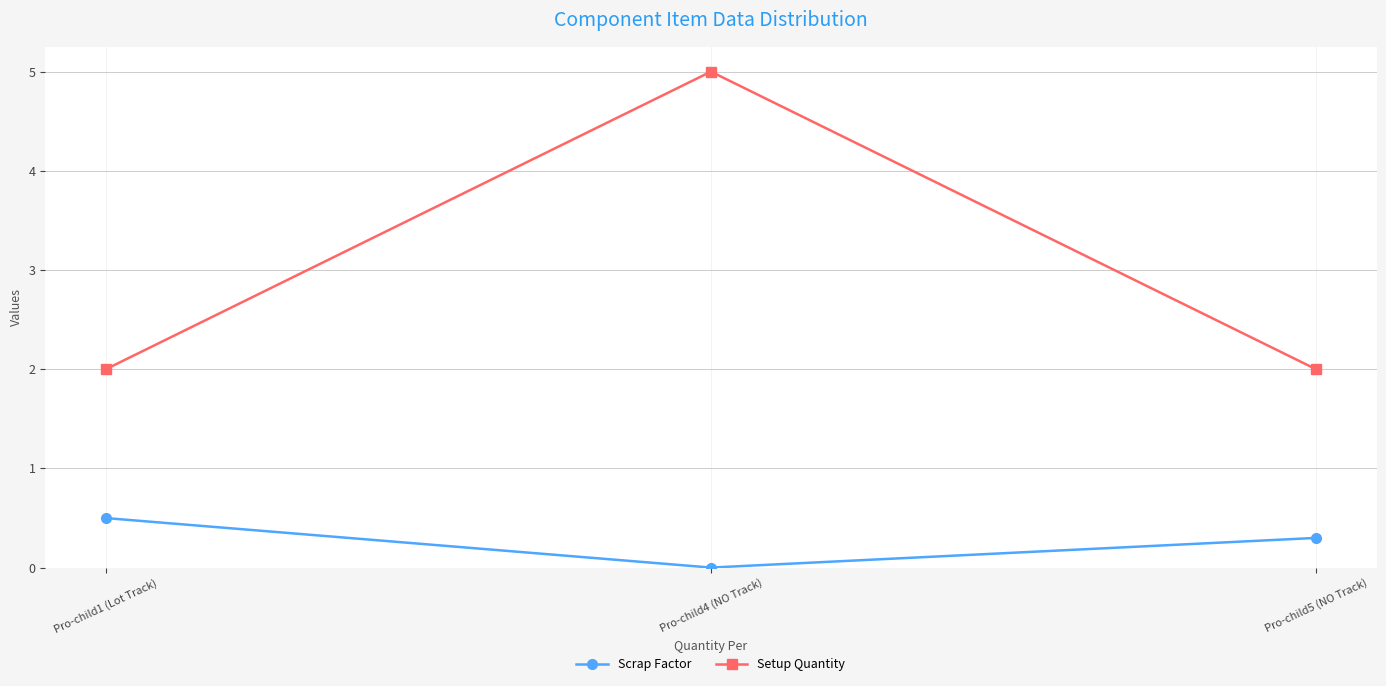

The value of Scrap Factor at Pro-child5 (NO Track) is 0.3. True or false?

True